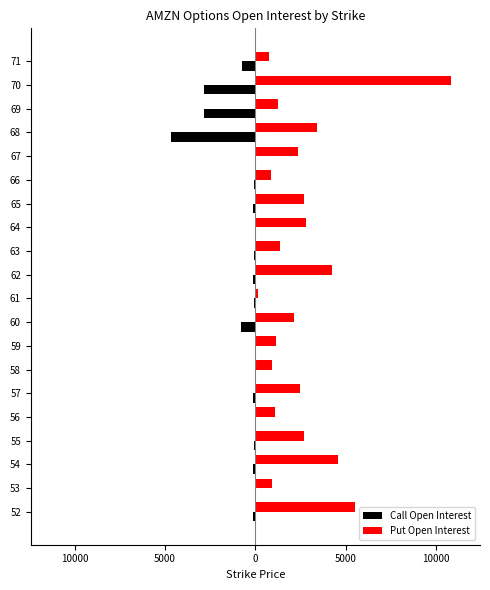

At how many categories does at least one series exceed 6121?

1